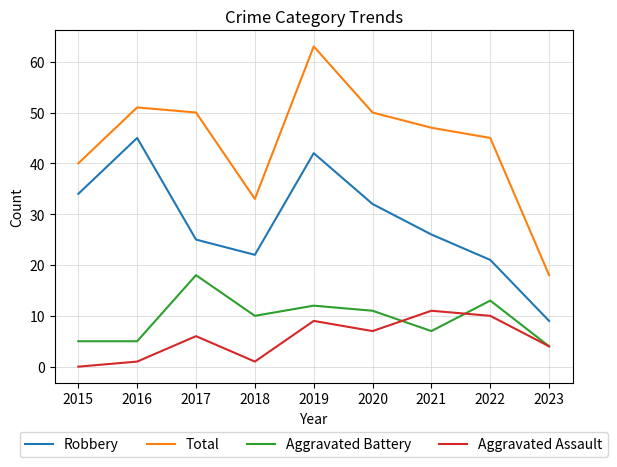

Reading left to right, extract all data points from this chart.

Robbery: 2015=34	2016=45	2017=25	2018=22	2019=42	2020=32	2021=26	2022=21	2023=9
Total: 2015=40	2016=51	2017=50	2018=33	2019=63	2020=50	2021=47	2022=45	2023=18
Aggravated Battery: 2015=5	2016=5	2017=18	2018=10	2019=12	2020=11	2021=7	2022=13	2023=4
Aggravated Assault: 2015=0	2016=1	2017=6	2018=1	2019=9	2020=7	2021=11	2022=10	2023=4